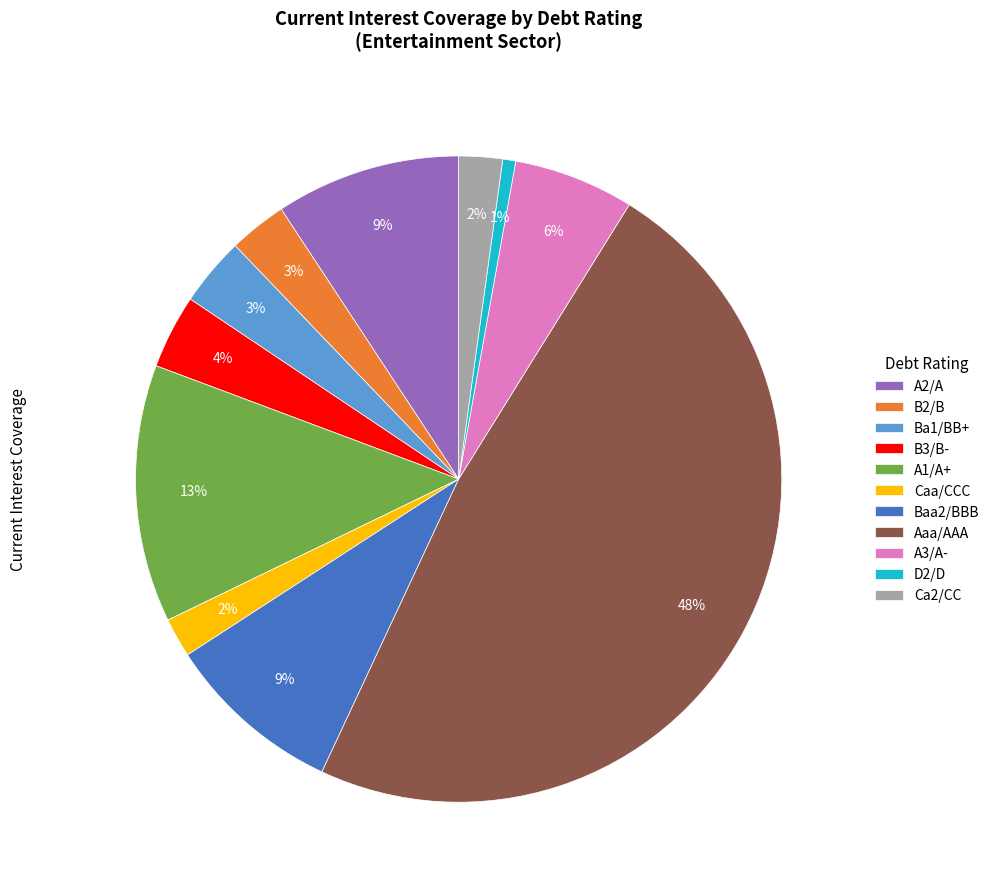

To the nearest percent, what portion does A1/A+ represent?

13%